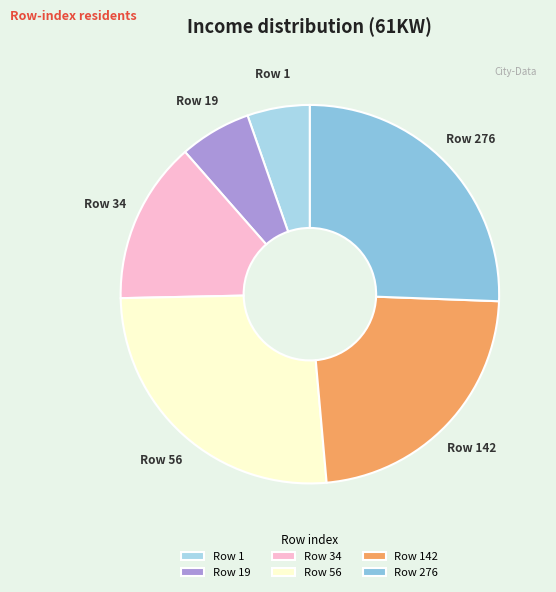

True or false: Row 19 accounts for 6% of the total.

True